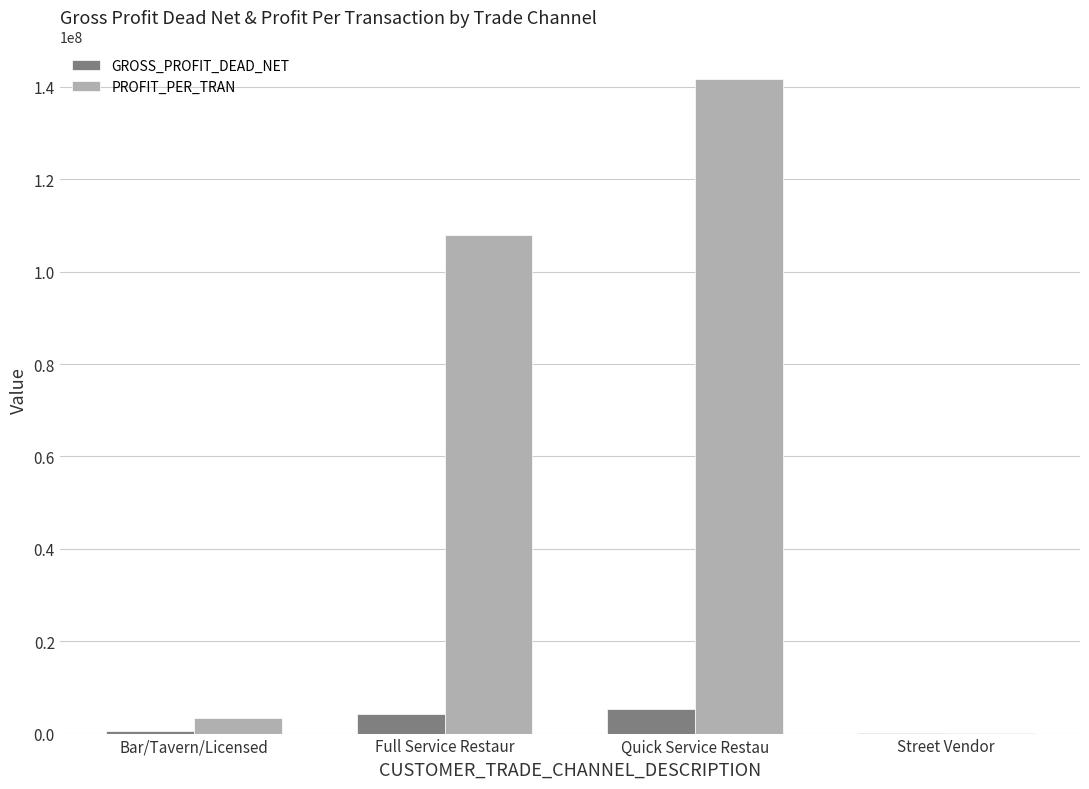

How many categories are shown in the chart?

4